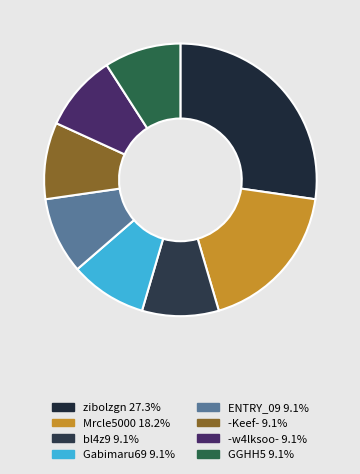

To the nearest percent, what portion does Gabimaru69 represent?

9%